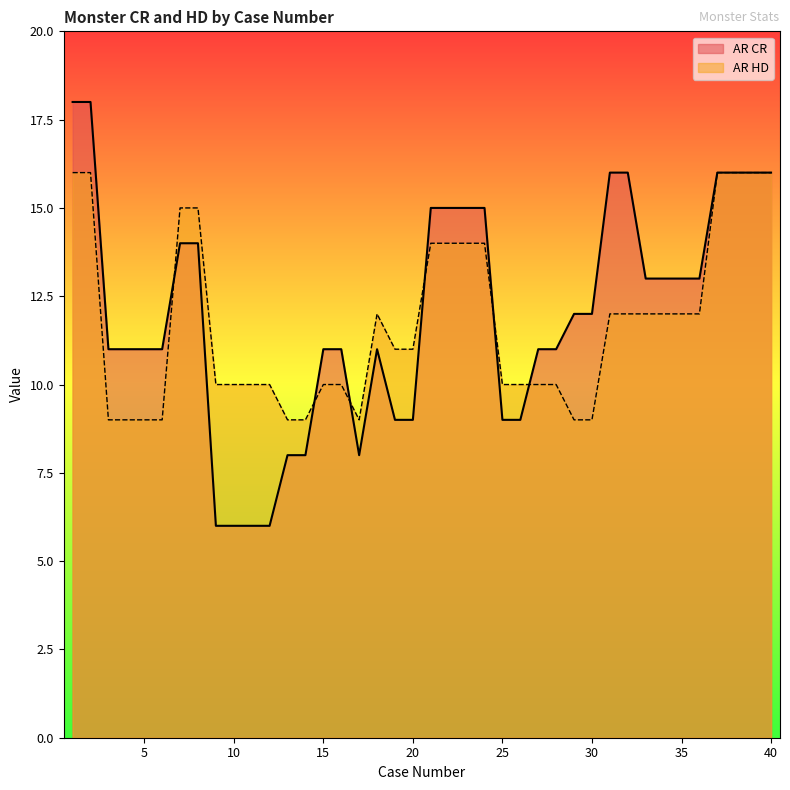

How many lines are shown in the chart?

2